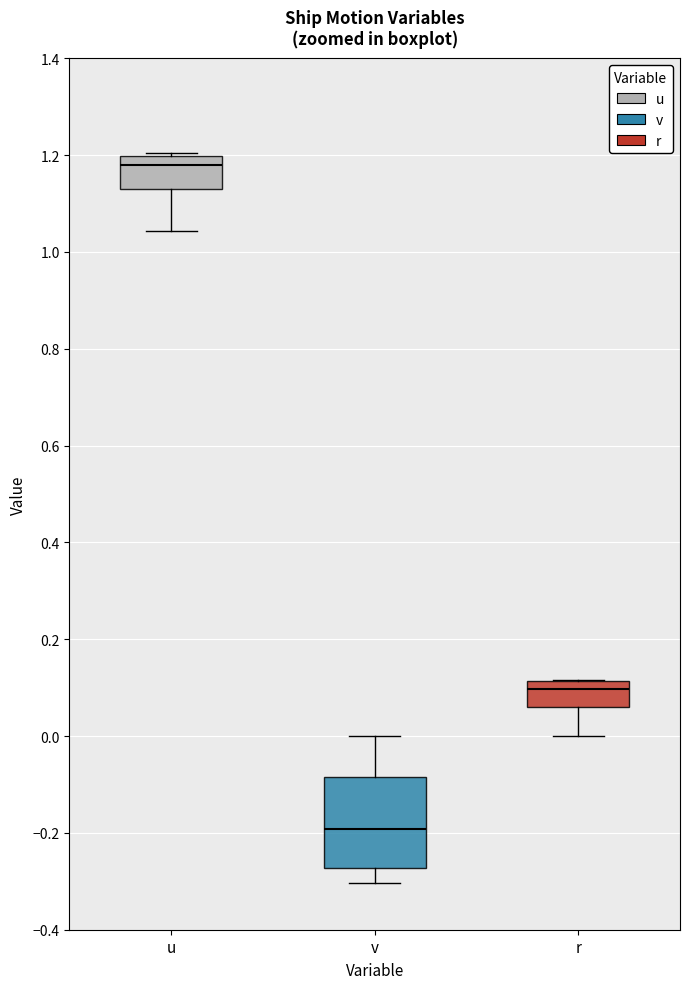

Reading left to right, read every box against the y-axis: the position of its median line, the range the box covers, and the ends of its whiskers. The values are not printed on the chart, so give them approximately, as read against the axis.

u: median 1.18, box 1.12 to 1.20, whiskers 1.04 to 1.20 (just above the box's upper edge)
v: median -0.20, box -0.28 to -0.08, whiskers -0.30 to 0.00
r: median 0.10, box 0.06 to 0.12, whiskers 0.00 to 0.12